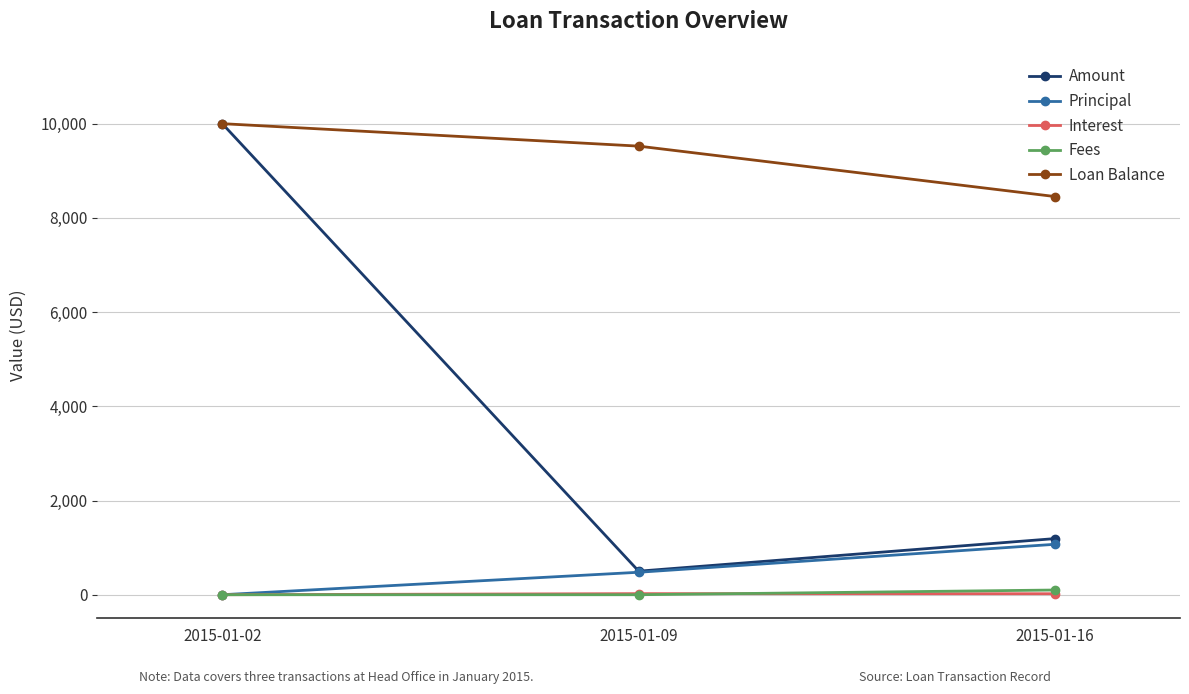

What is the highest value of the Loan Balance series?

10000.0